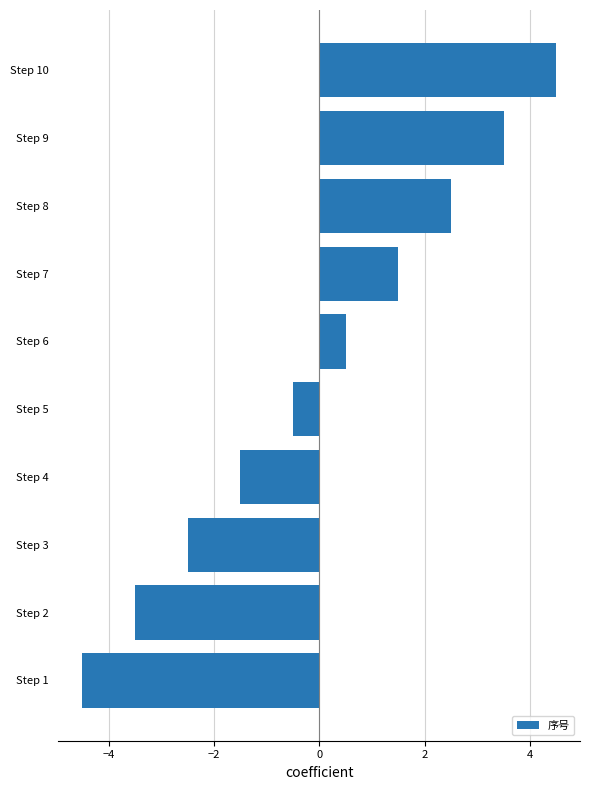

What is the difference between the second highest and second lowest values?

7.0